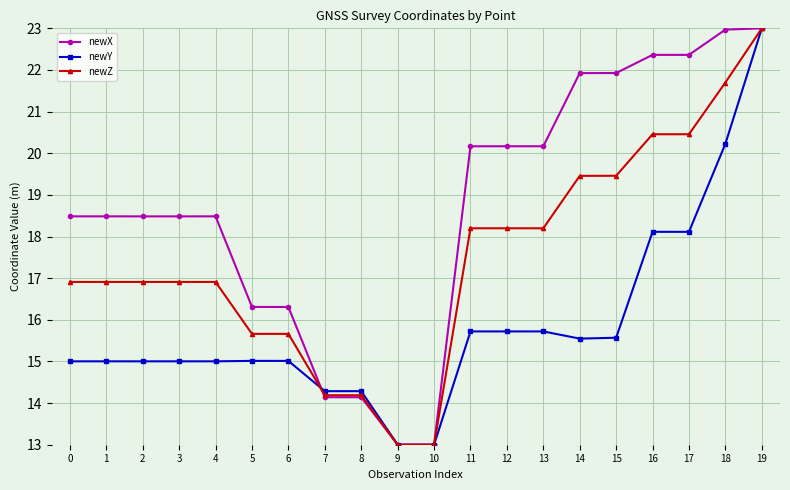

Rank the series by their average value, from lowest to highest.

newY, newZ, newX